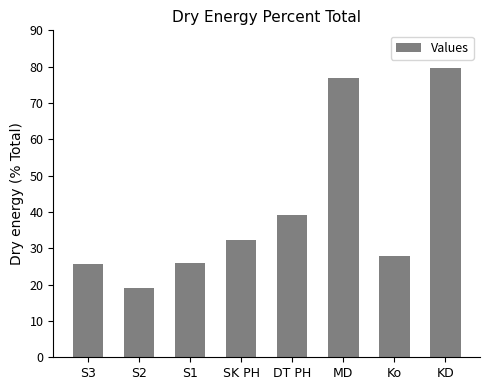

Are the bars grouped side by side (vs. stacked)?

No